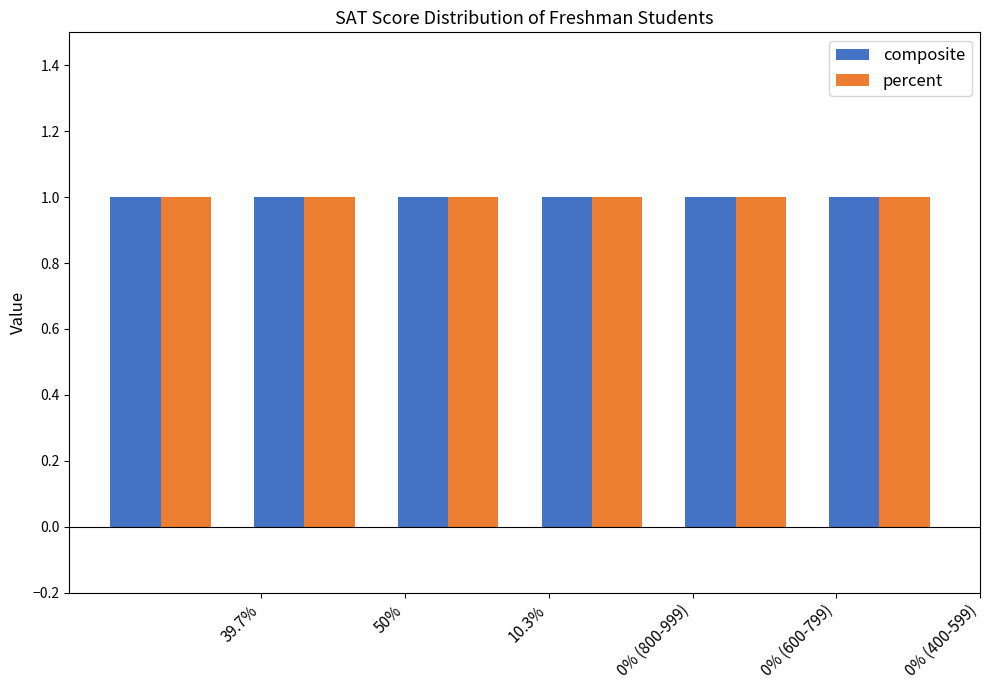

At how many categories does at least one series exceed 0?

6